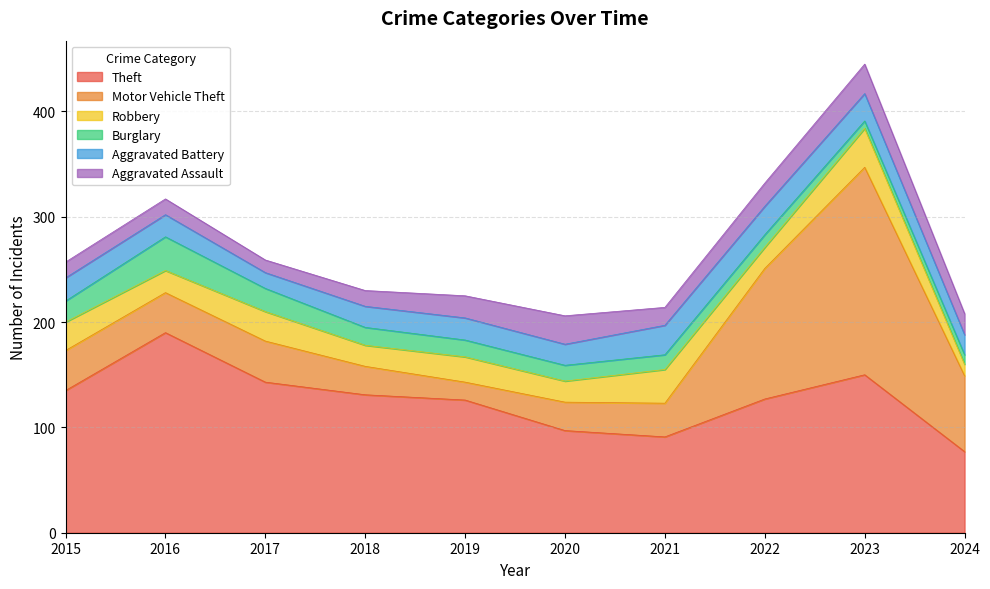

Between which two adjacent categories do Robbery and Motor Vehicle Theft first intersect?

2018 and 2019